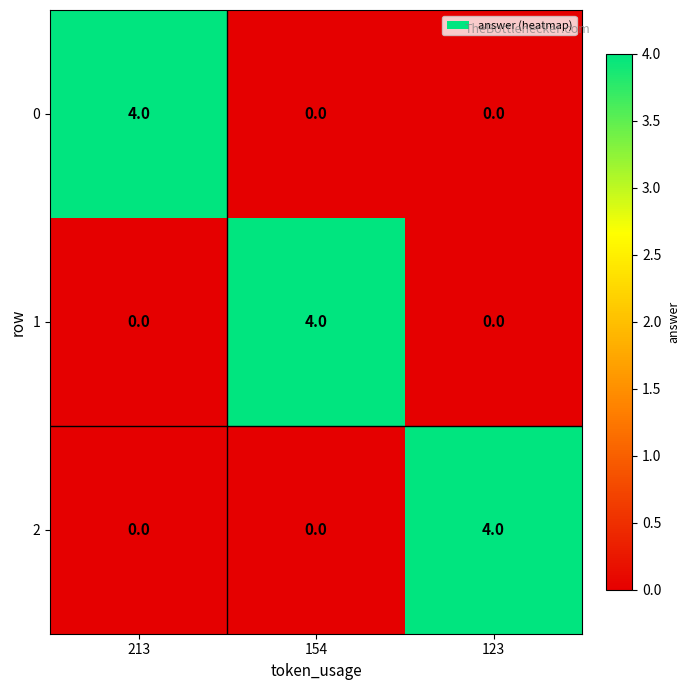

What is the sum of all 1 values?

4